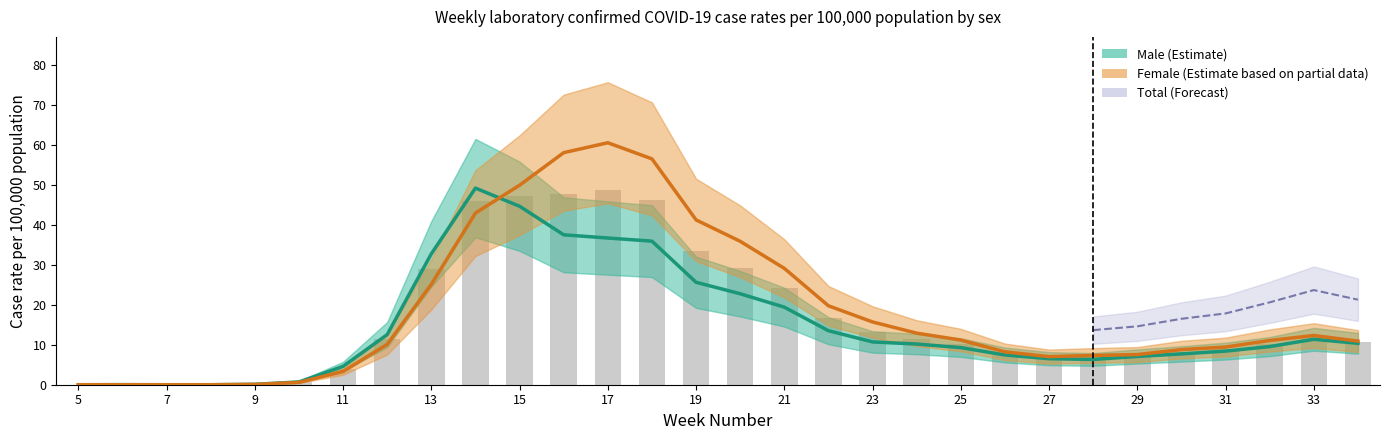

At how many categories does at least one series exceed 6?

23